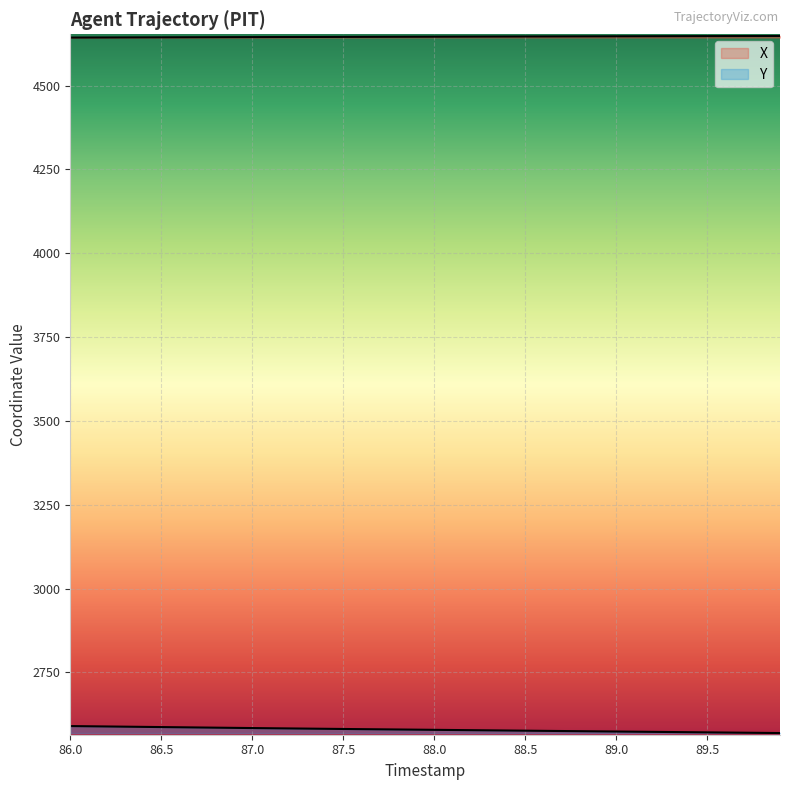

What is the minimum value shown in the chart?

2569.1